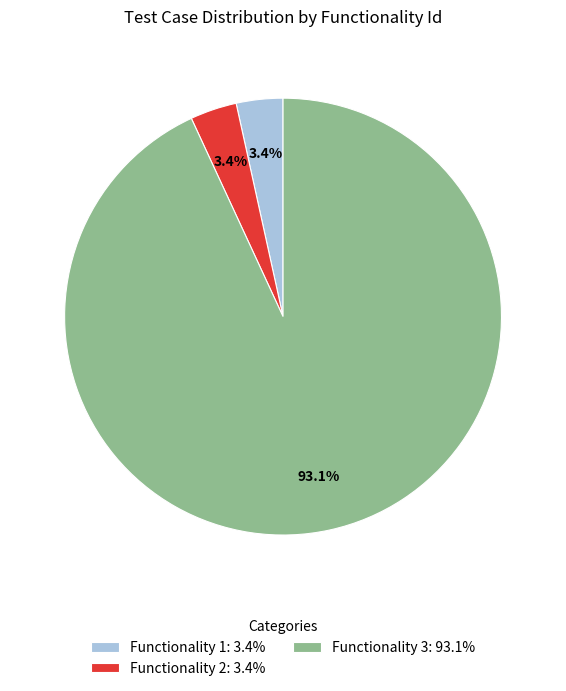

Is it true that Functionality 1 is 3% of the pie?

True